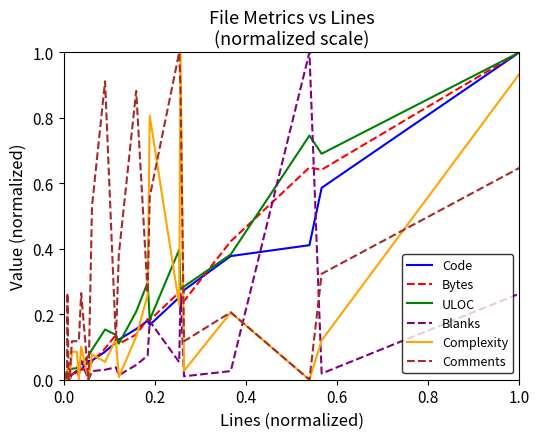

Which series has the largest total across all categories?

Comments